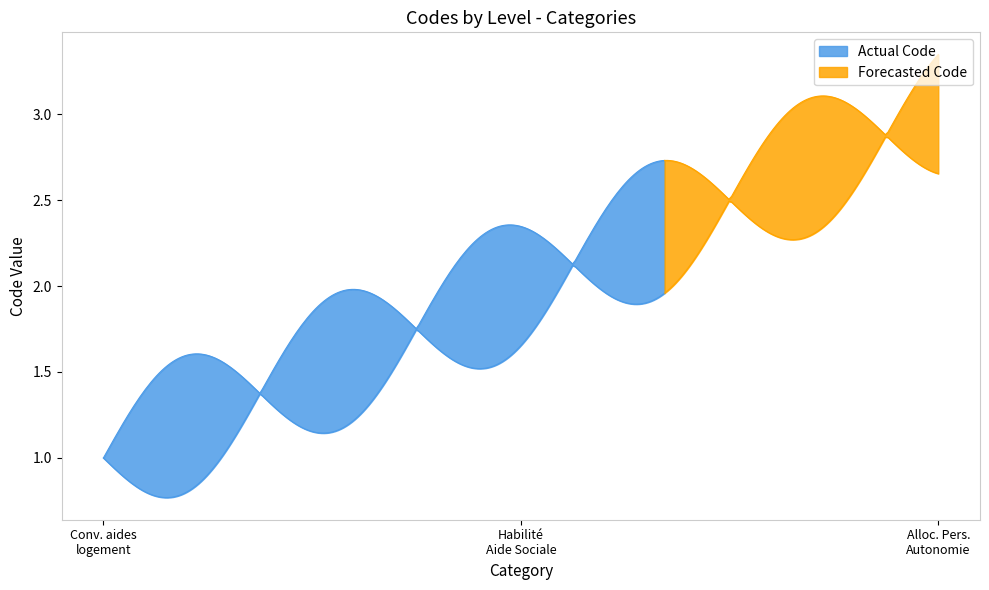

Which has a higher value, Allocation Personnalisée d'Autonomie or Conventionné aides au logement?

Allocation Personnalisée d'Autonomie